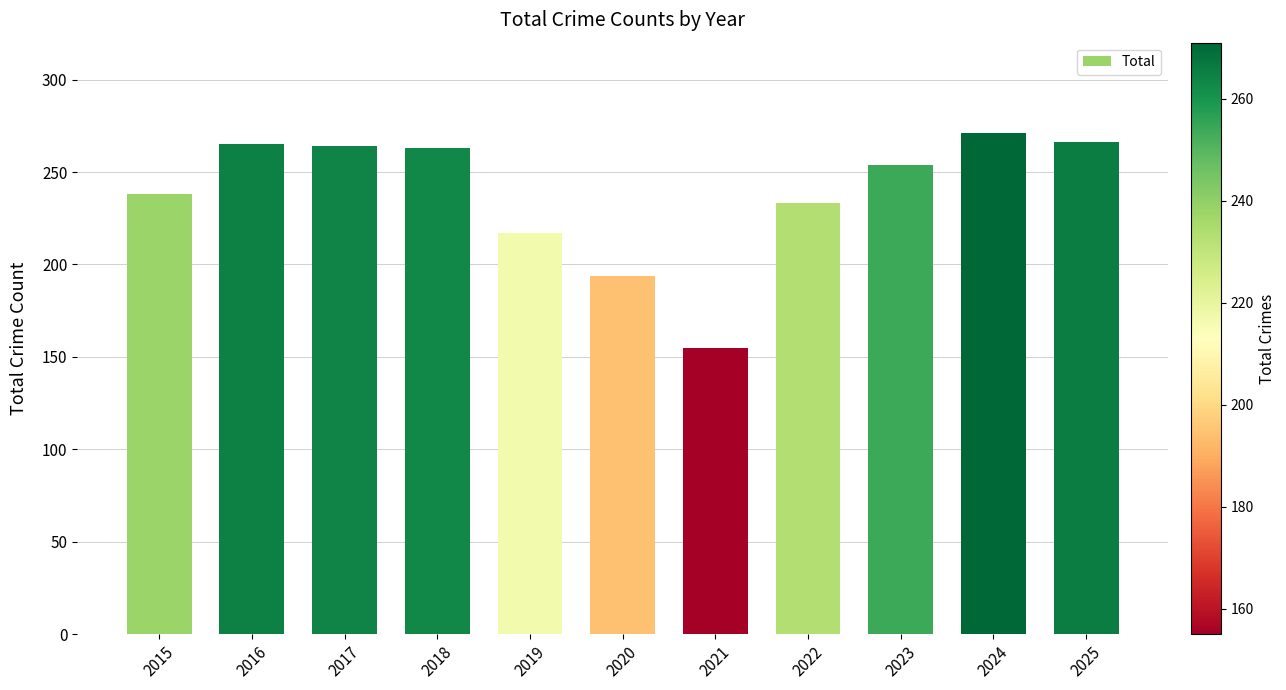

The chart shows a value of 155 at 2021. True or false?

True